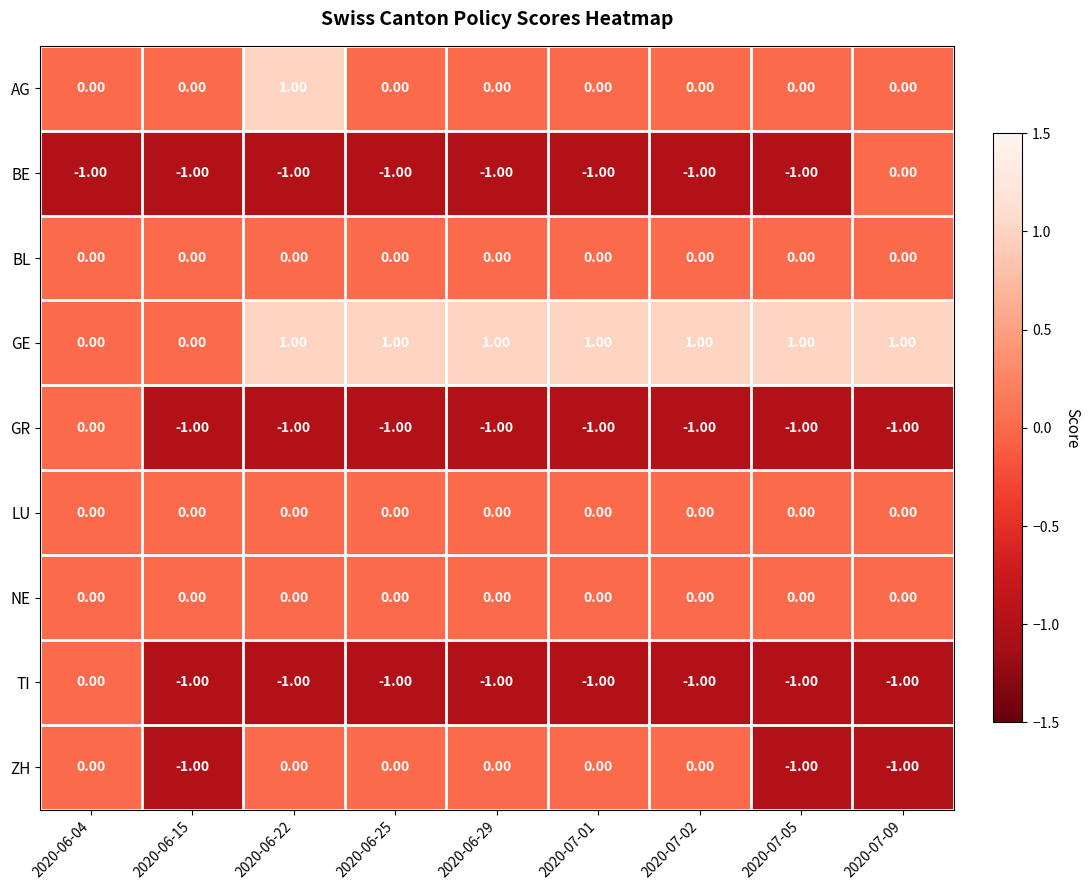

Count the number of categories in the chart.

9